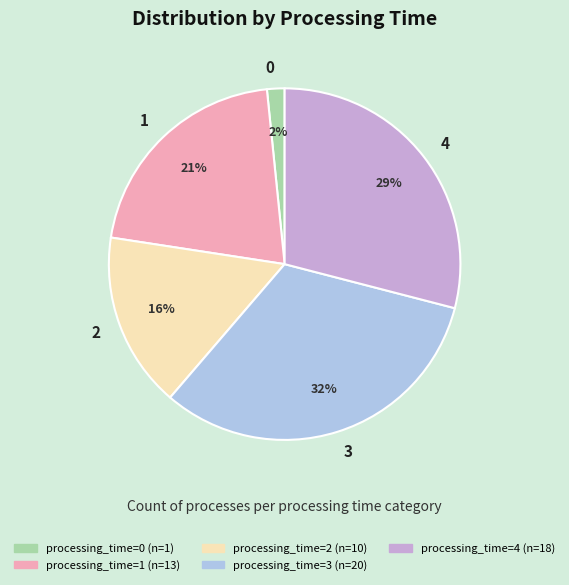

Which slice is the largest?

3